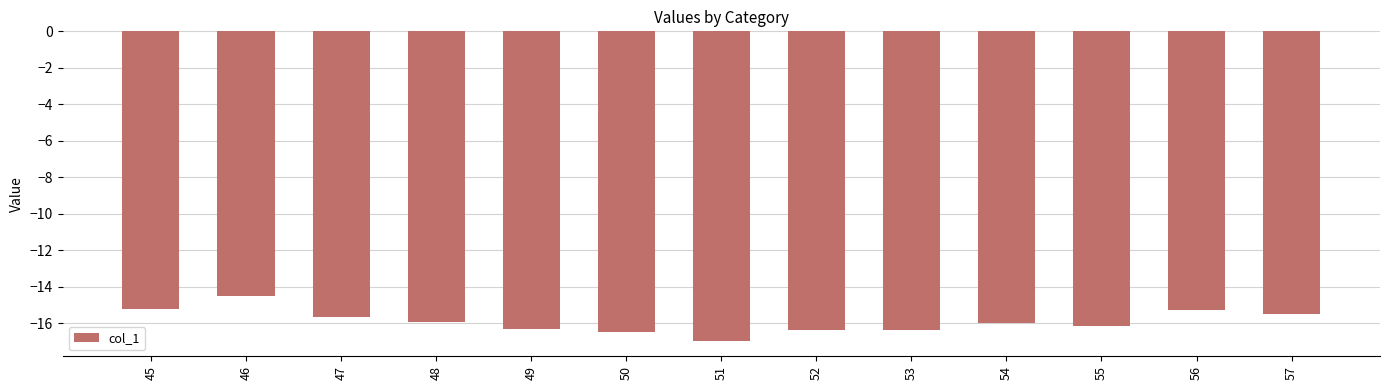

Which has a higher value, 57 or 45?

45